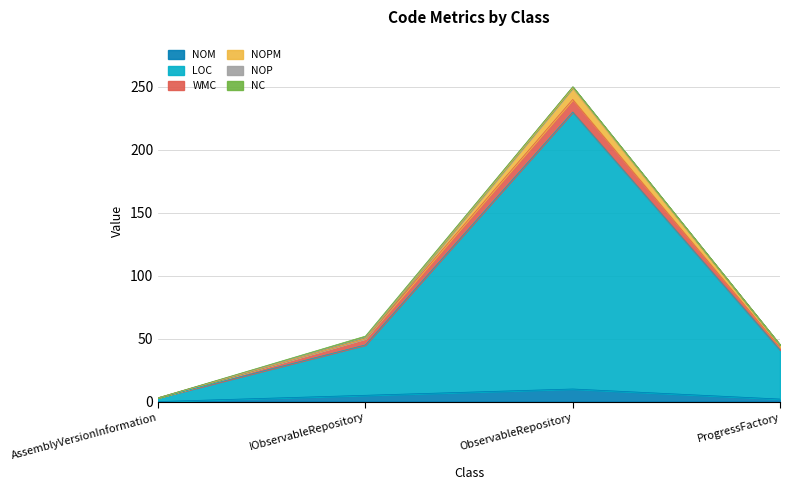

True or false: NOP and NOM cross at least once.

False